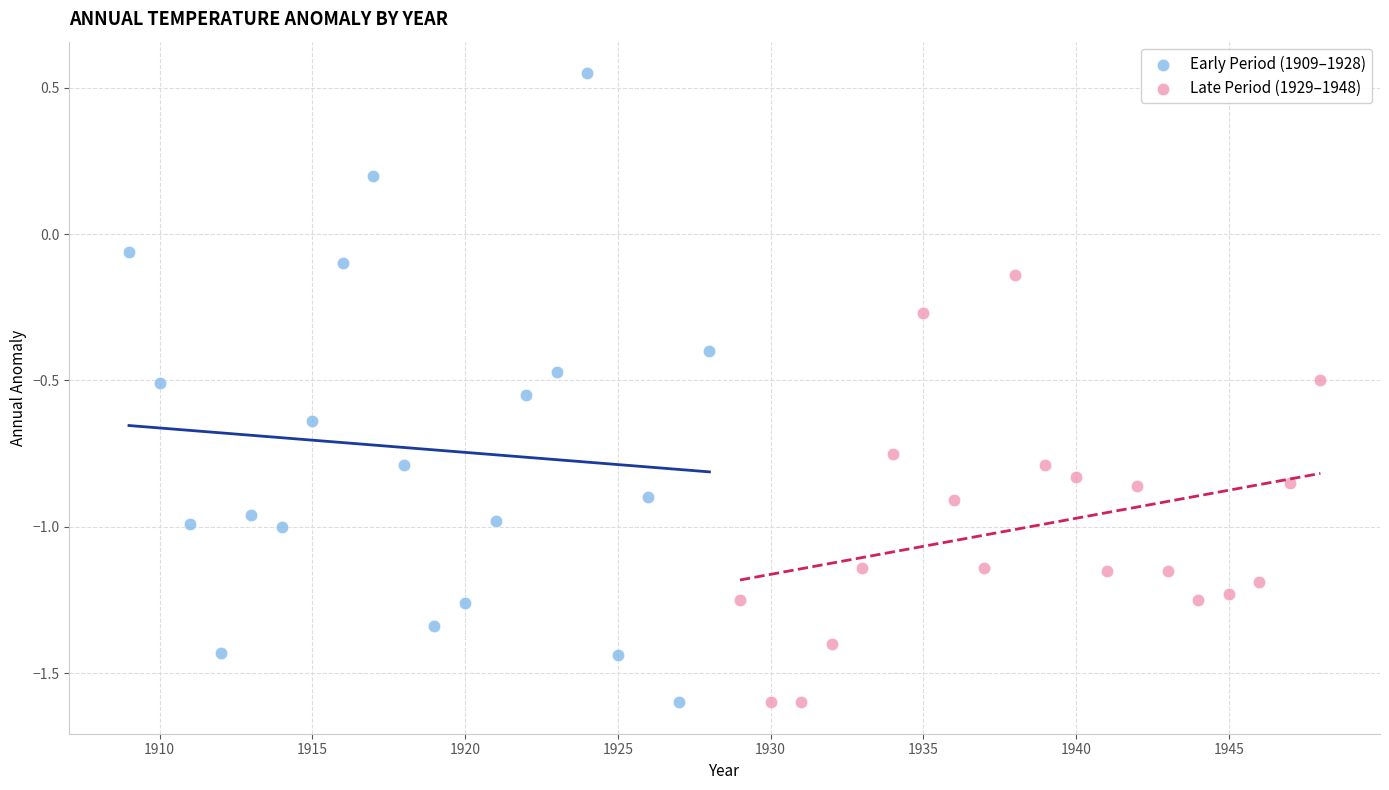

Which series contains the highest Y value?

Early Period (1909–1928)